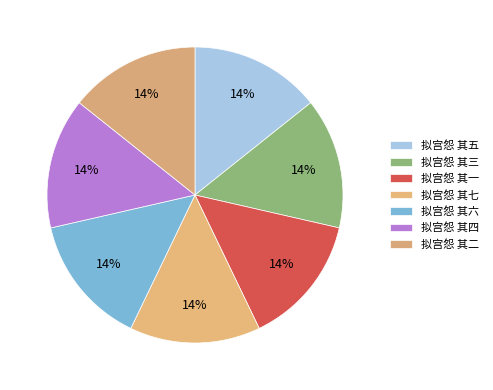

Is 拟宫怨 其二 the majority of the pie?

No